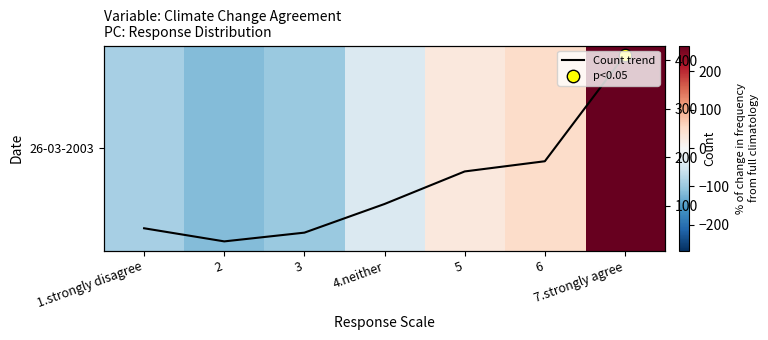

Is it true that Count trend equals 27.0 at 2?

True